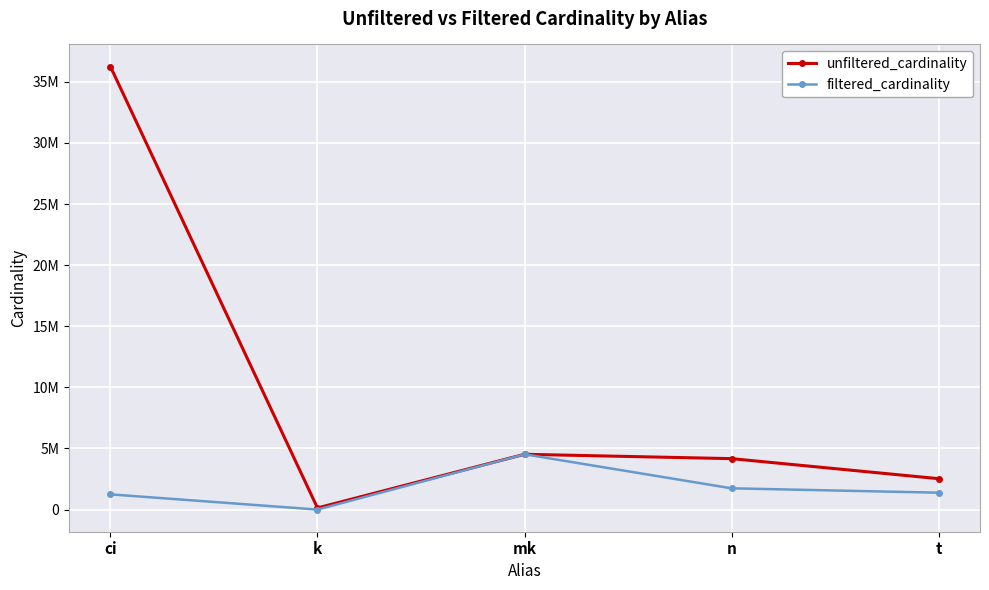

What are all the series names shown in the legend?

unfiltered_cardinality, filtered_cardinality